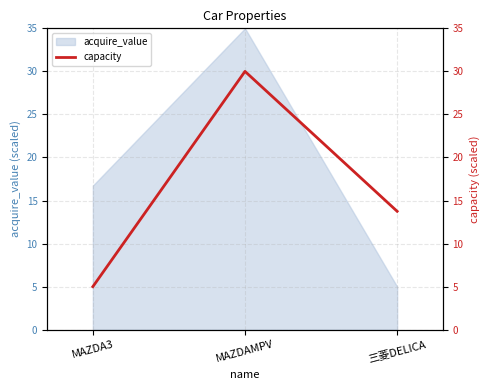

At which label is acquire_value closest to 20?

MAZDA3